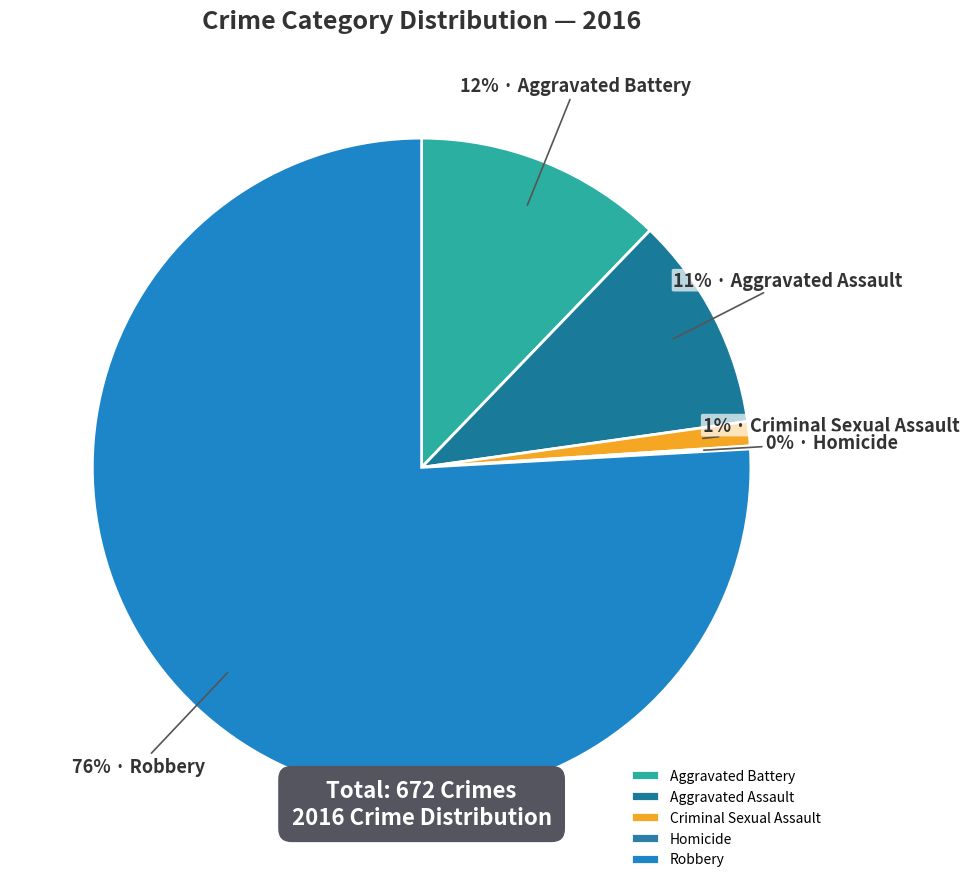

Does any single category account for the majority?

Yes